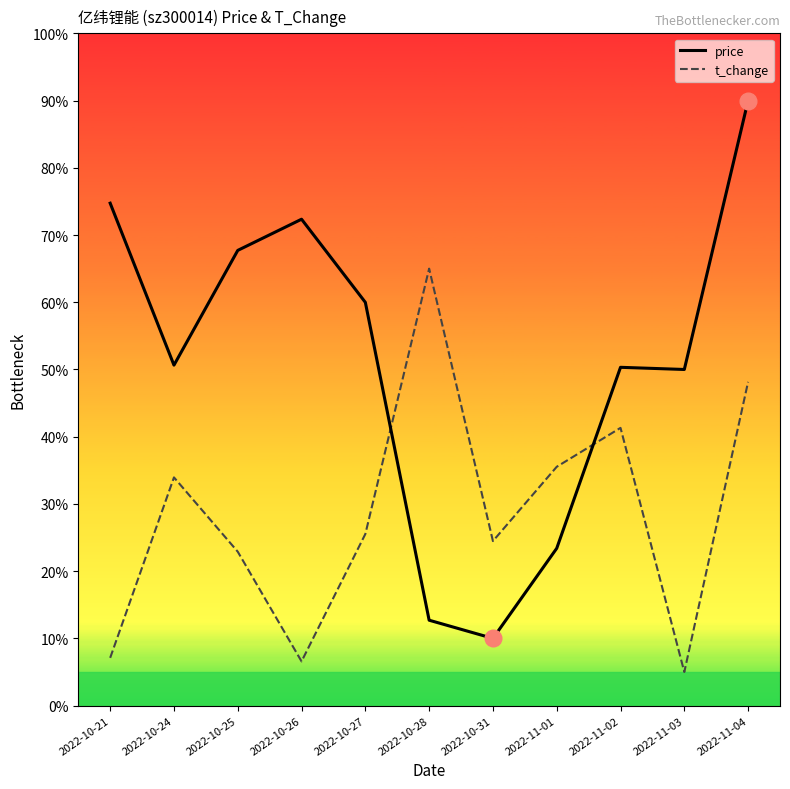

Which series has the widest spread of values?

price